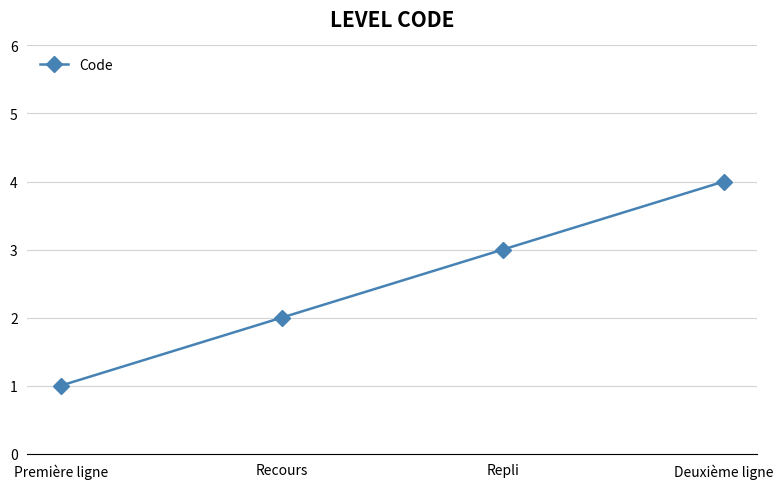

What is the minimum value shown in the chart?

1